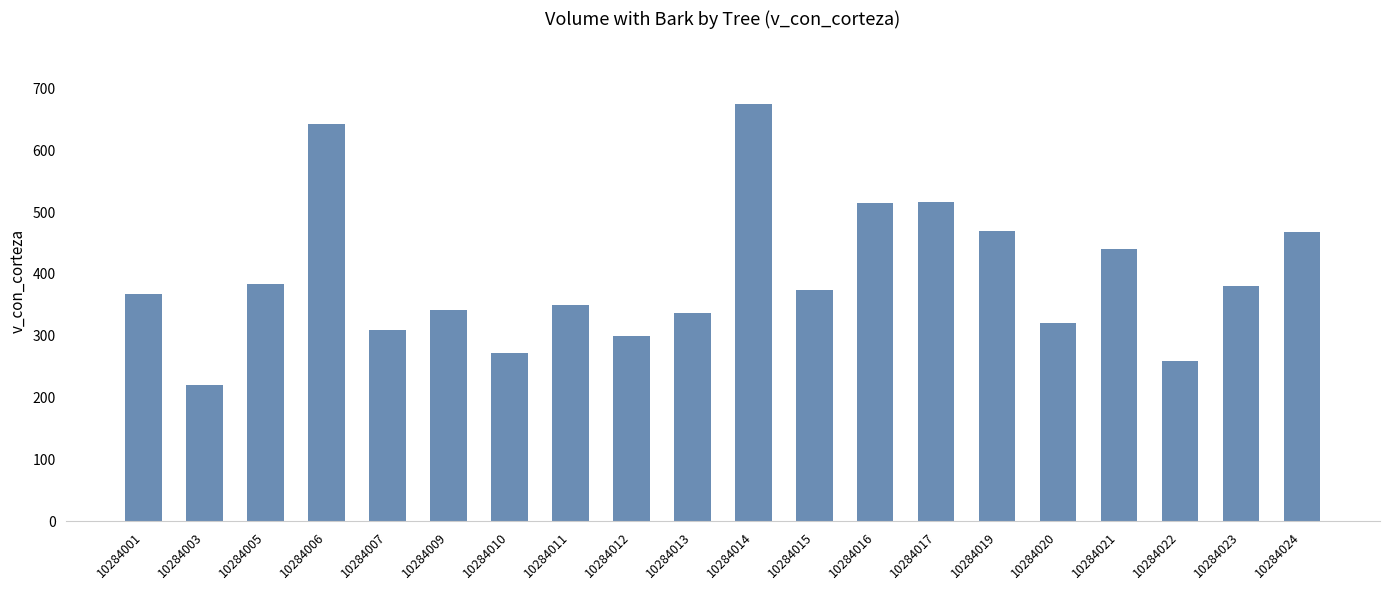

What is the smallest value displayed?

220.6